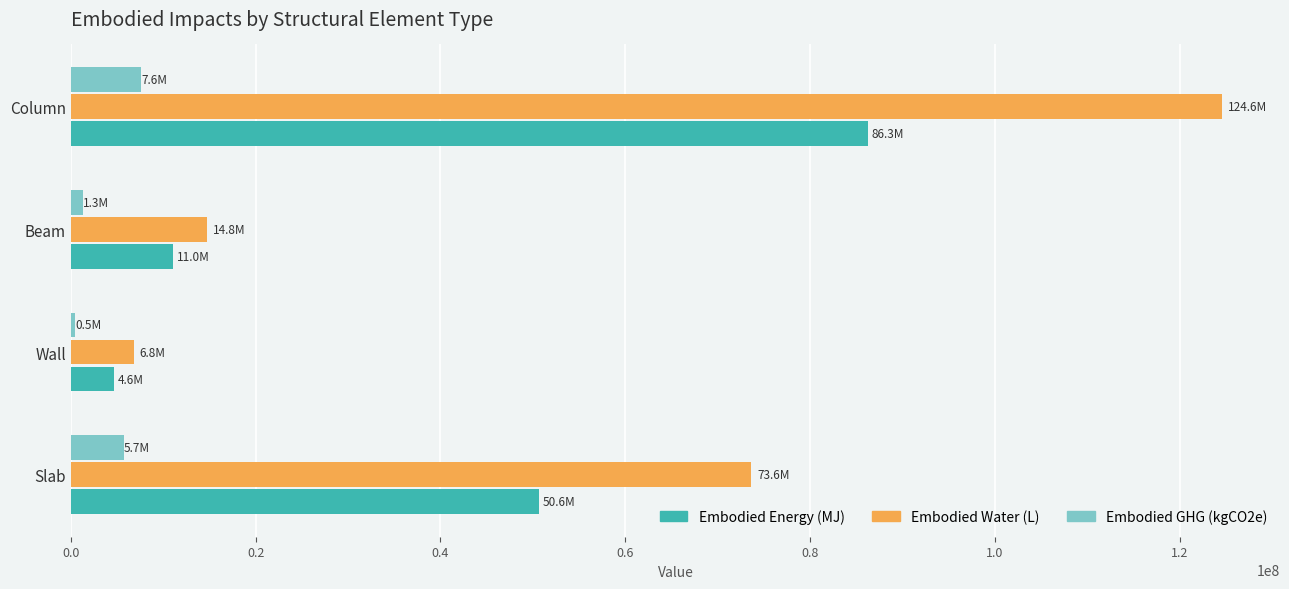

At which category is the sum across all series the highest?

Column